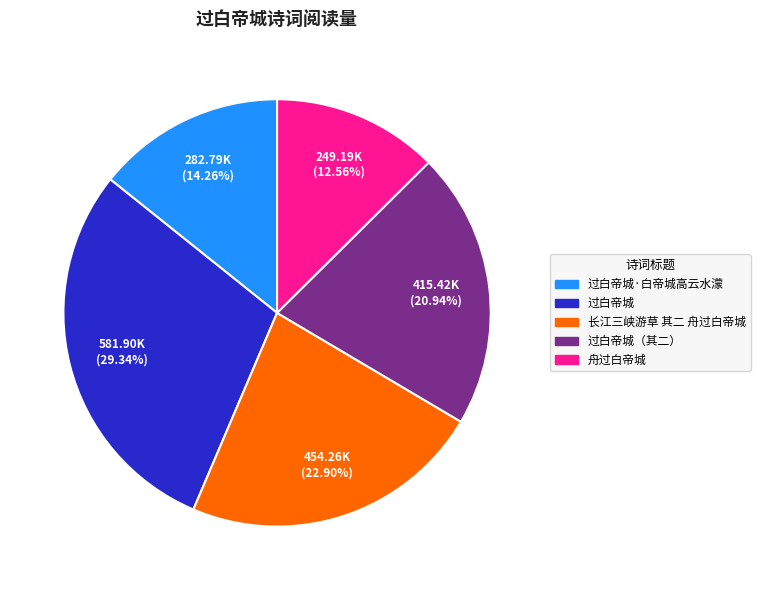

To the nearest percent, what is the average slice percentage?

20%